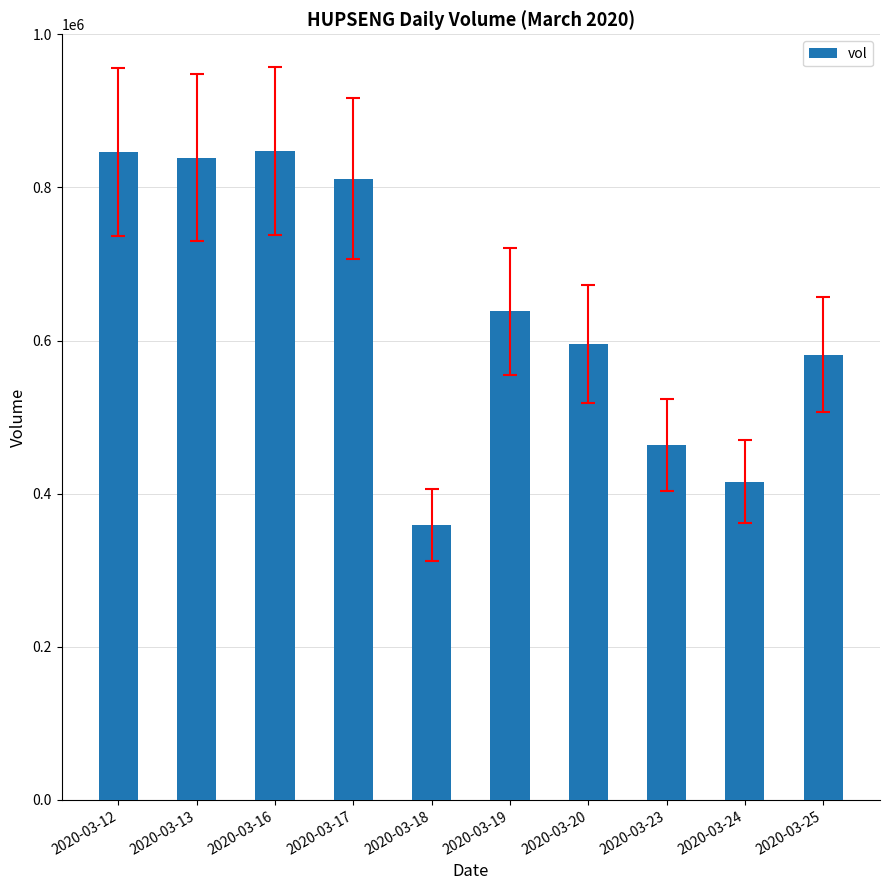

Read the value at 2020-03-25.

581700